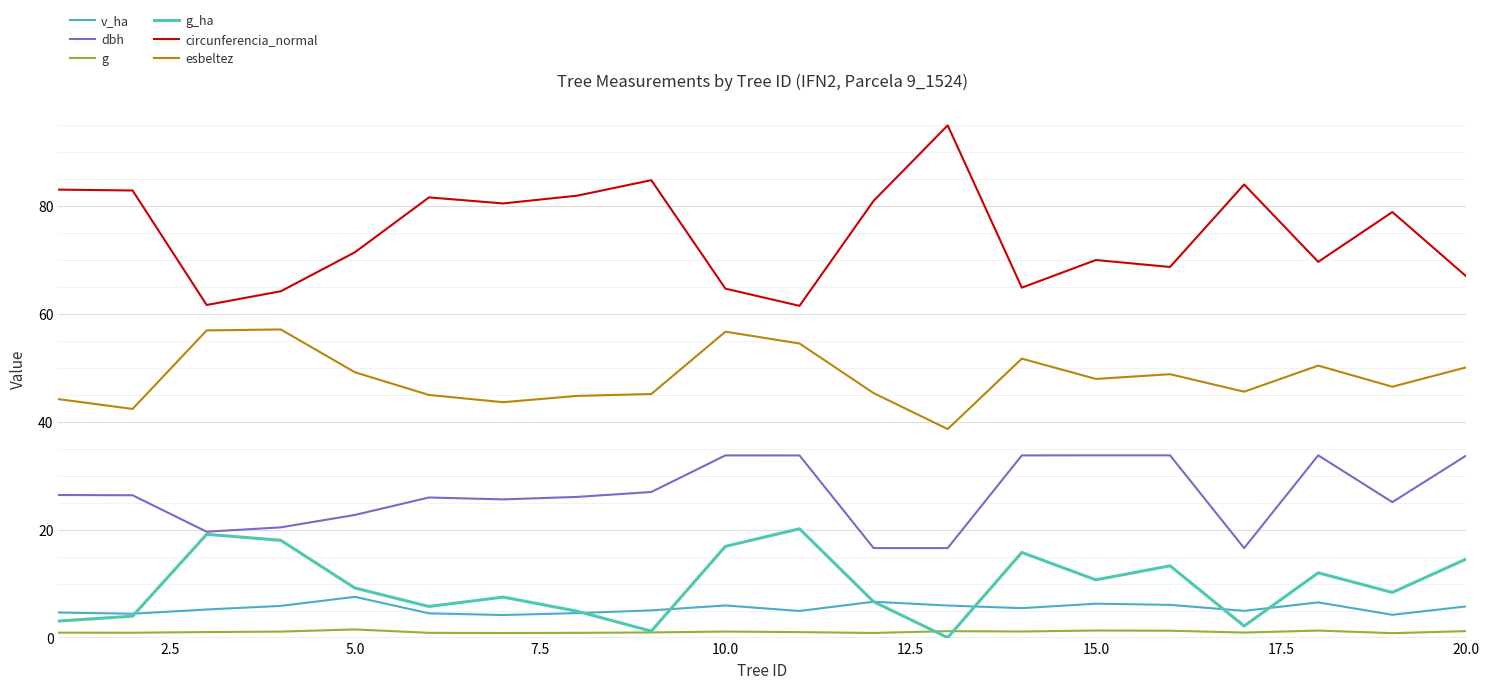

True or false: esbeltez and dbh cross at least once.

False